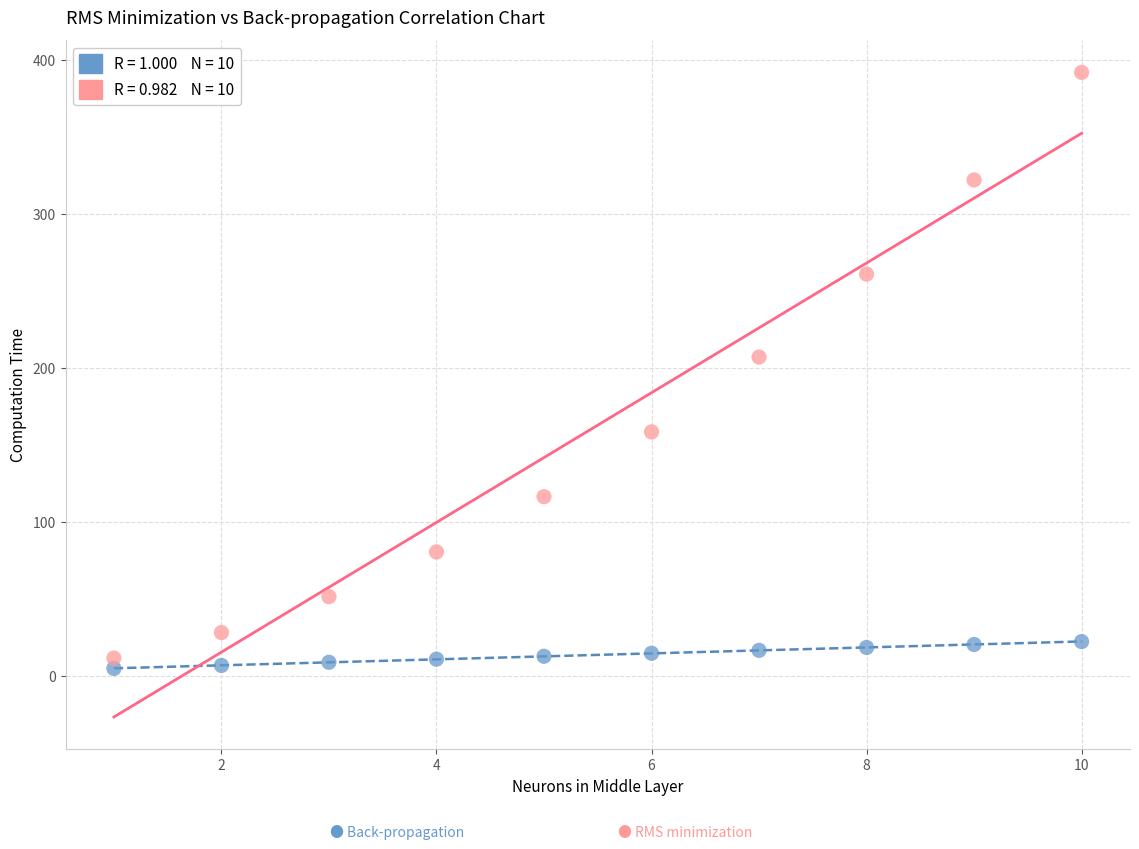

Across all data points, what is the range of X values (max minus min)?

9.0